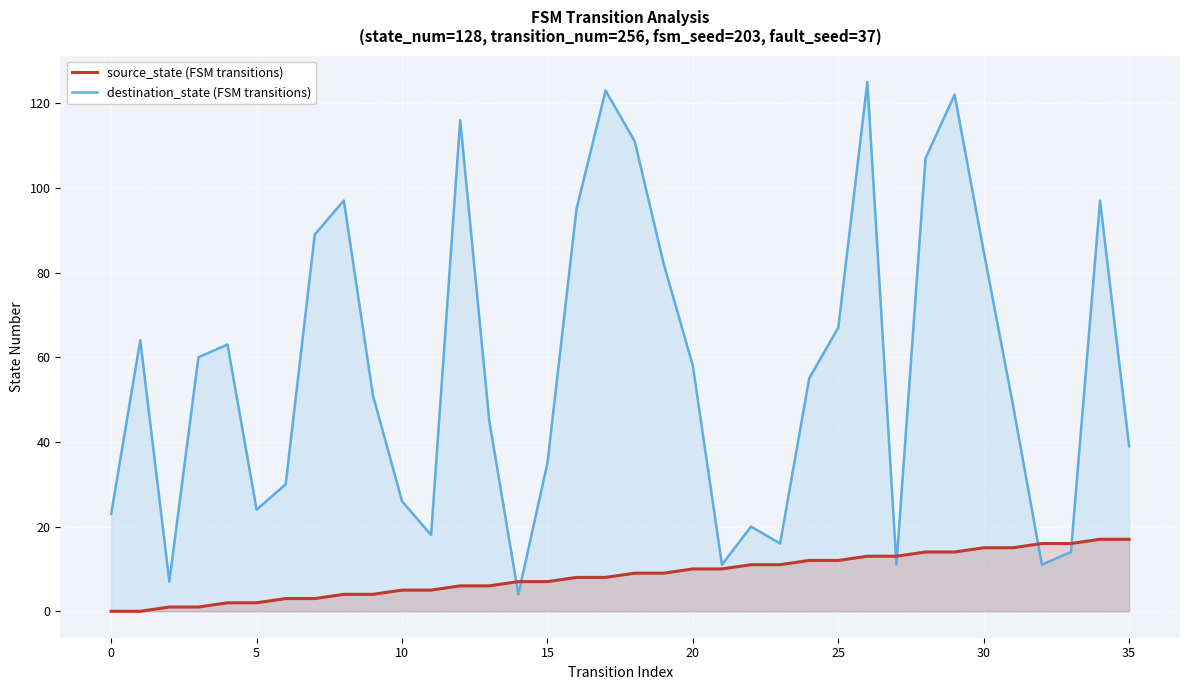

Is the value of source_state (FSM transitions) at 14 greater than the value of destination_state (FSM transitions) at 15?

No